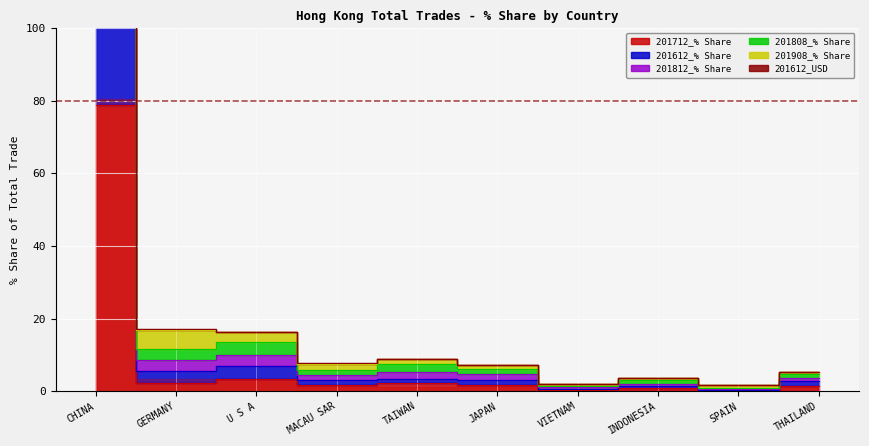

At which category does the chart reach its minimum across all series?

SPAIN